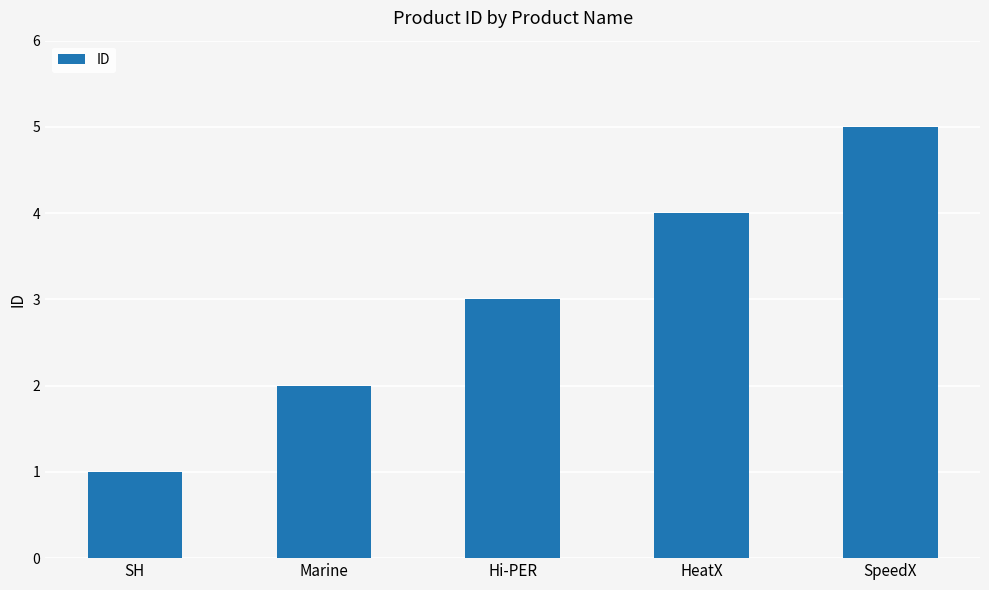

List the labels in order of value, largest first.

SpeedX, HeatX, Hi-PER, Marine, SH